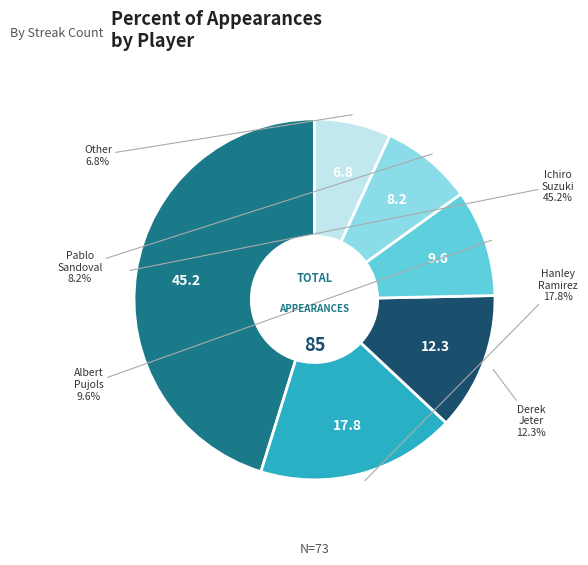

Is there a majority slice in this chart?

No